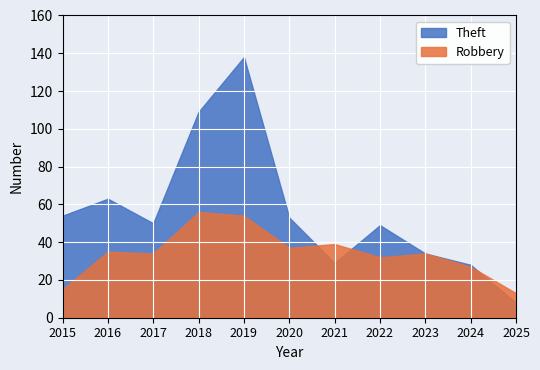

Reading left to right, transcribe all the data shown in this chart.

Theft: 2015=54	2016=63	2017=50	2018=109	2019=138	2020=53	2021=29	2022=49	2023=34	2024=28	2025=8
Robbery: 2015=15	2016=35	2017=34	2018=56	2019=54	2020=37	2021=39	2022=32	2023=34	2024=27	2025=13